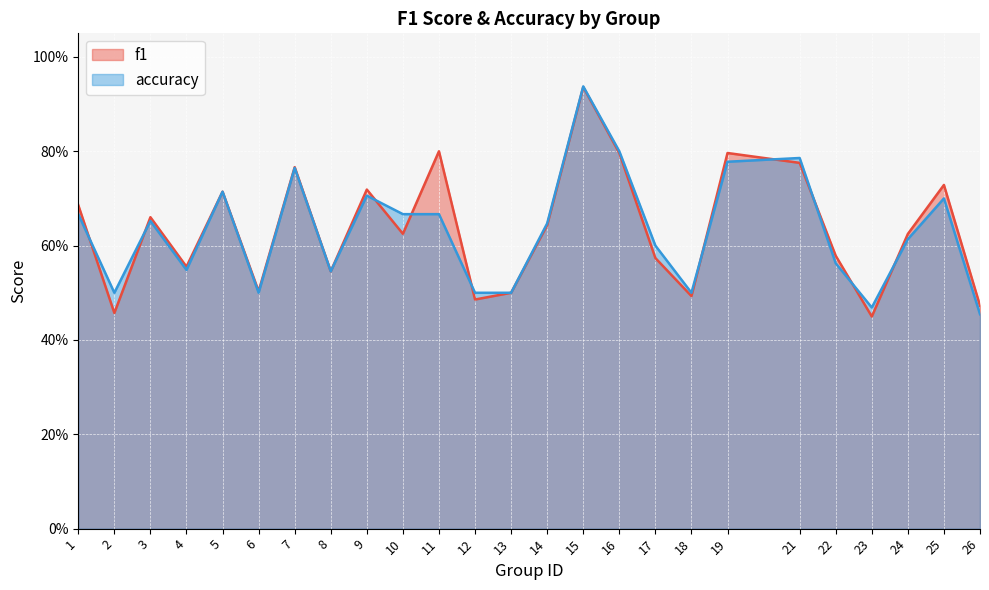

Is it true that f1 equals 0.6 at 26?

False